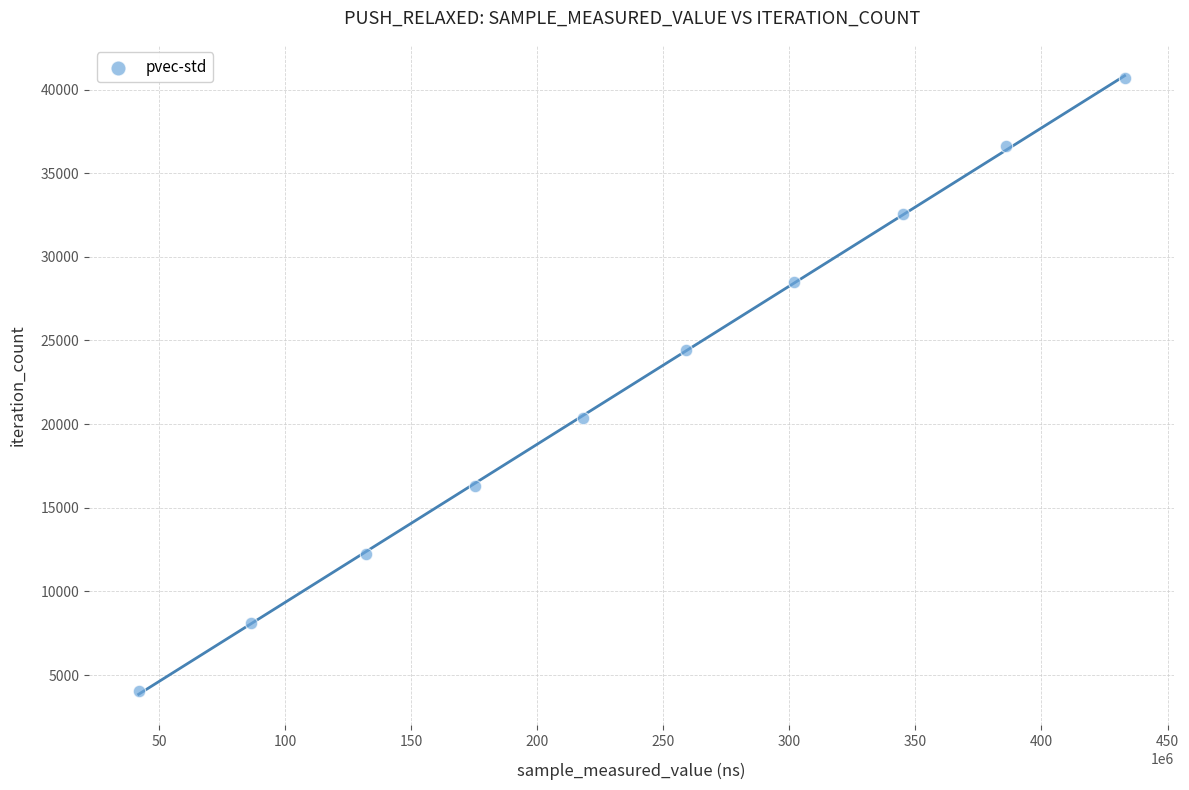

What is the range of Y values (max minus min)?

36630